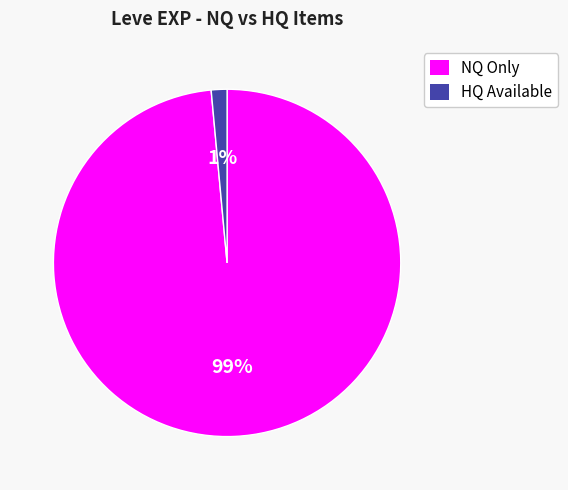

Count the number of slices in the pie.

2